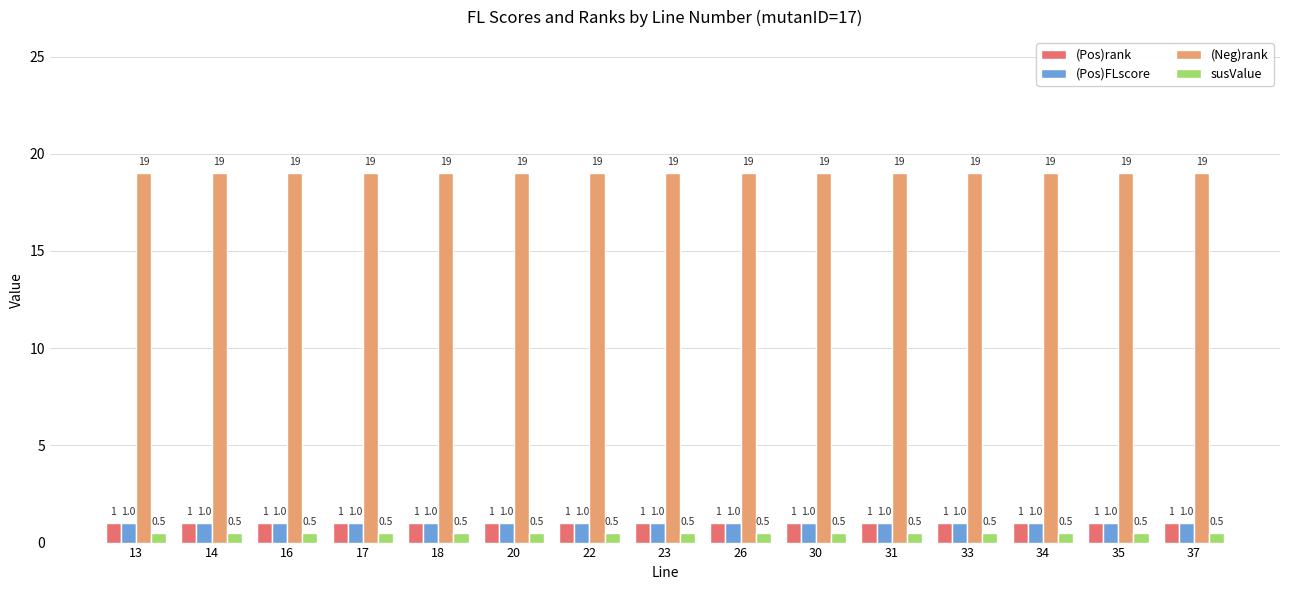

What is the approximate value of (Pos)rank at 34?

1.0